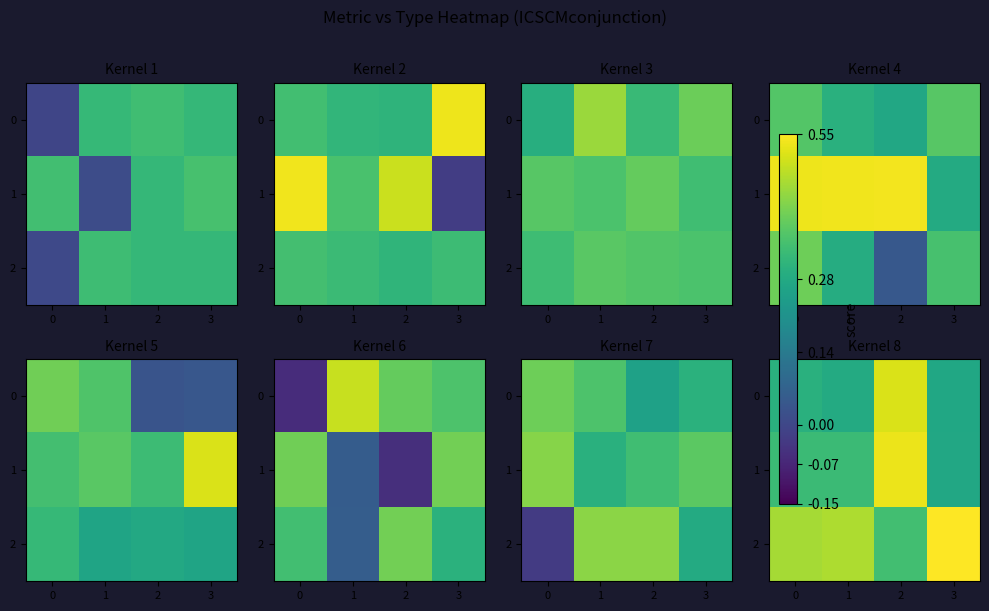

Which category has the lowest value in the 1 series?

3